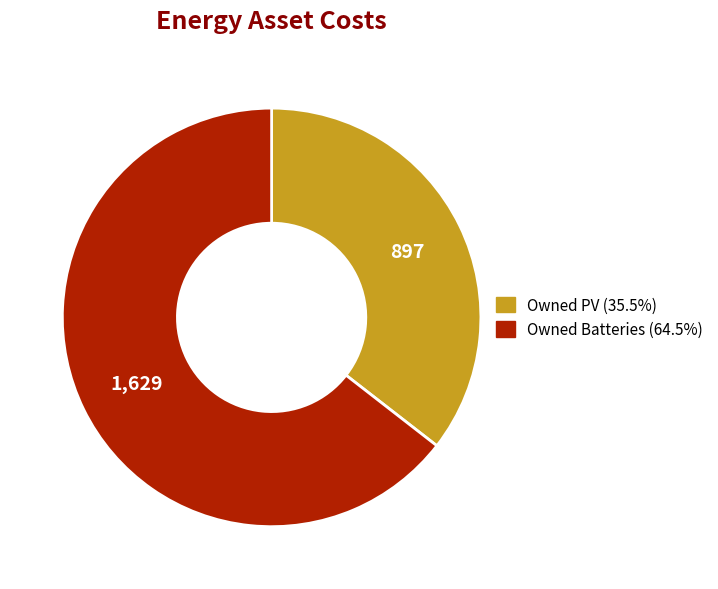

Is it true that Owned Batteries is 50% of the pie?

False